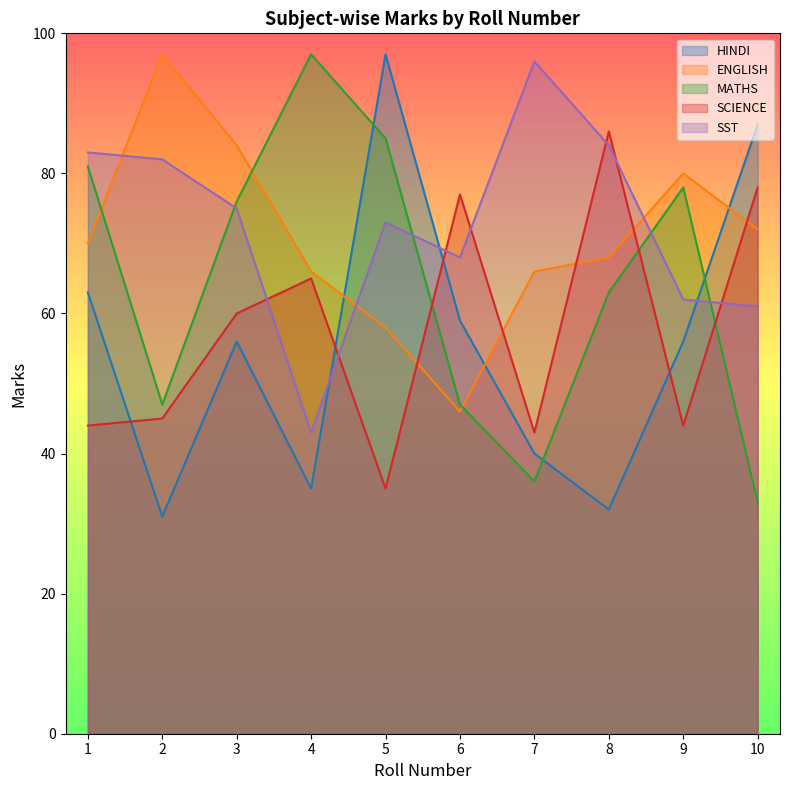

How many values in the HINDI series are below 56?

4